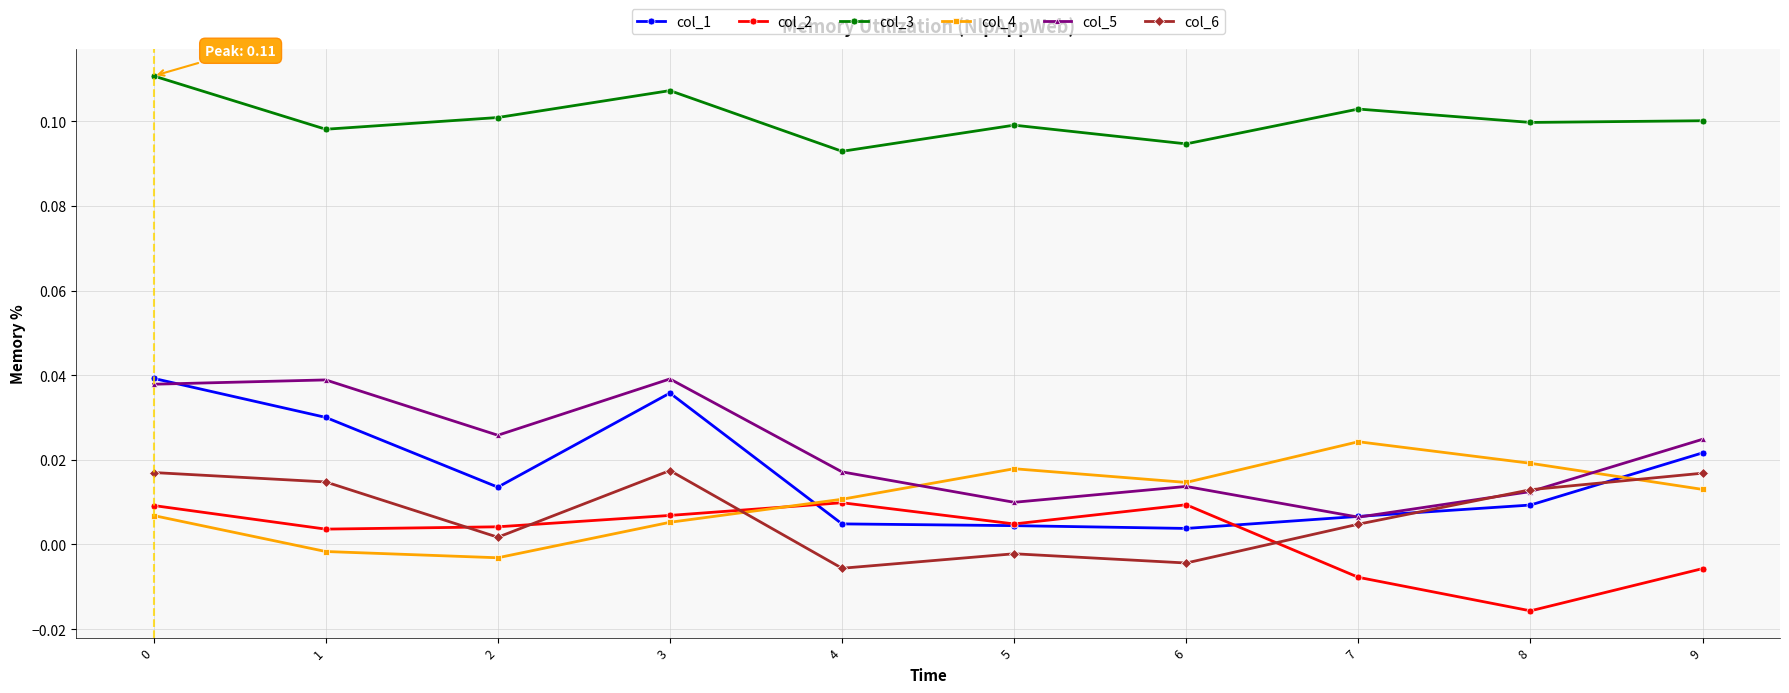

True or false: col_3 and col_4 cross at least once.

False